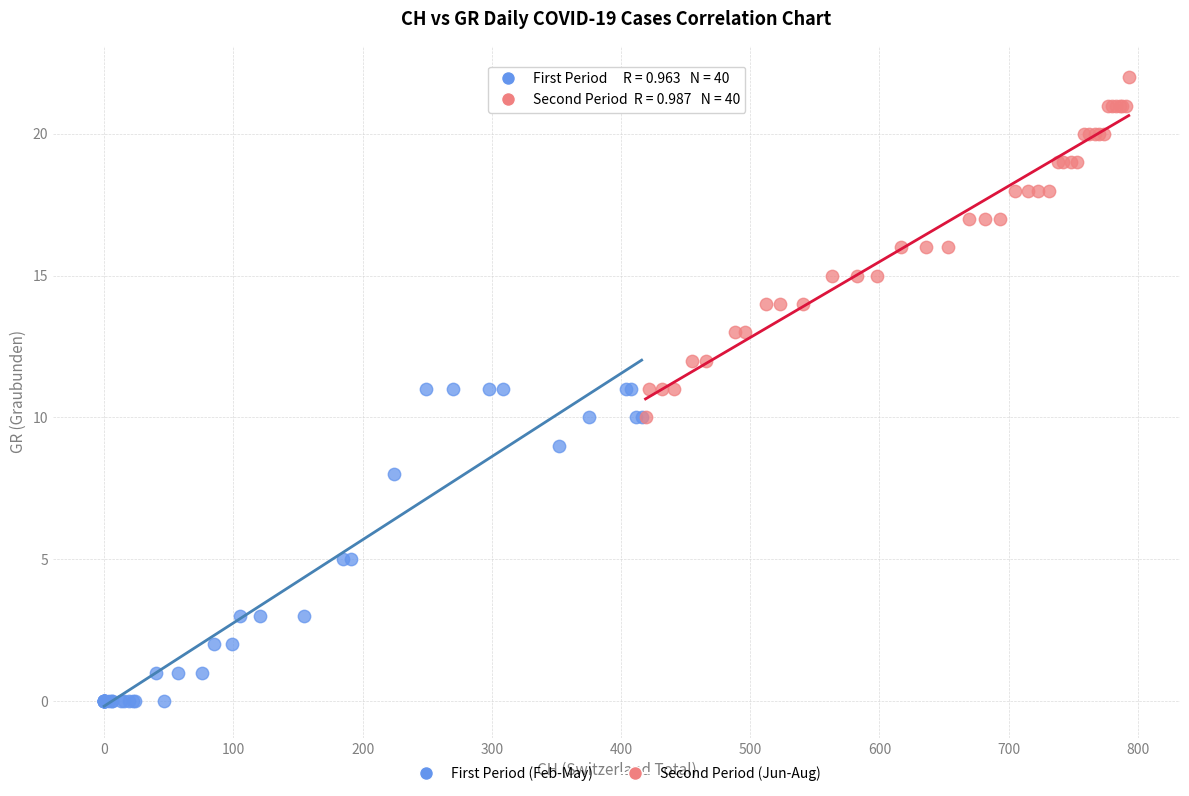

Which series reaches the minimum Y coordinate?

First Period (Feb-May)